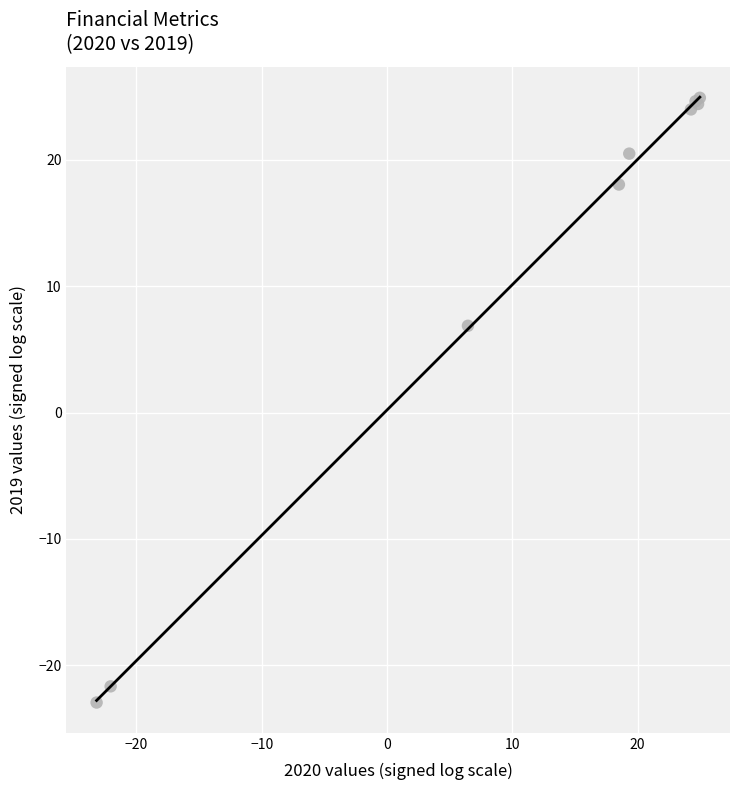

What Y value in the scatter plot is closest to 0?

6.9